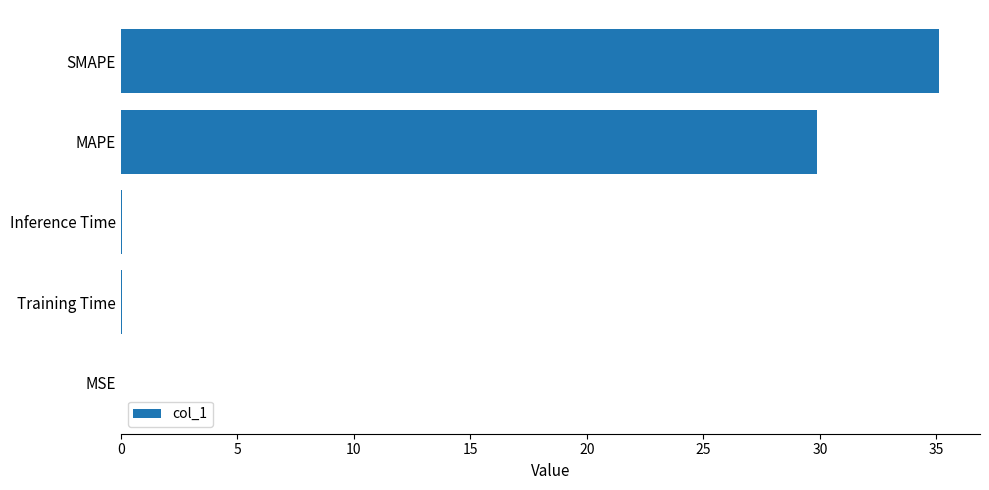

What is the sum of all values?

65.1